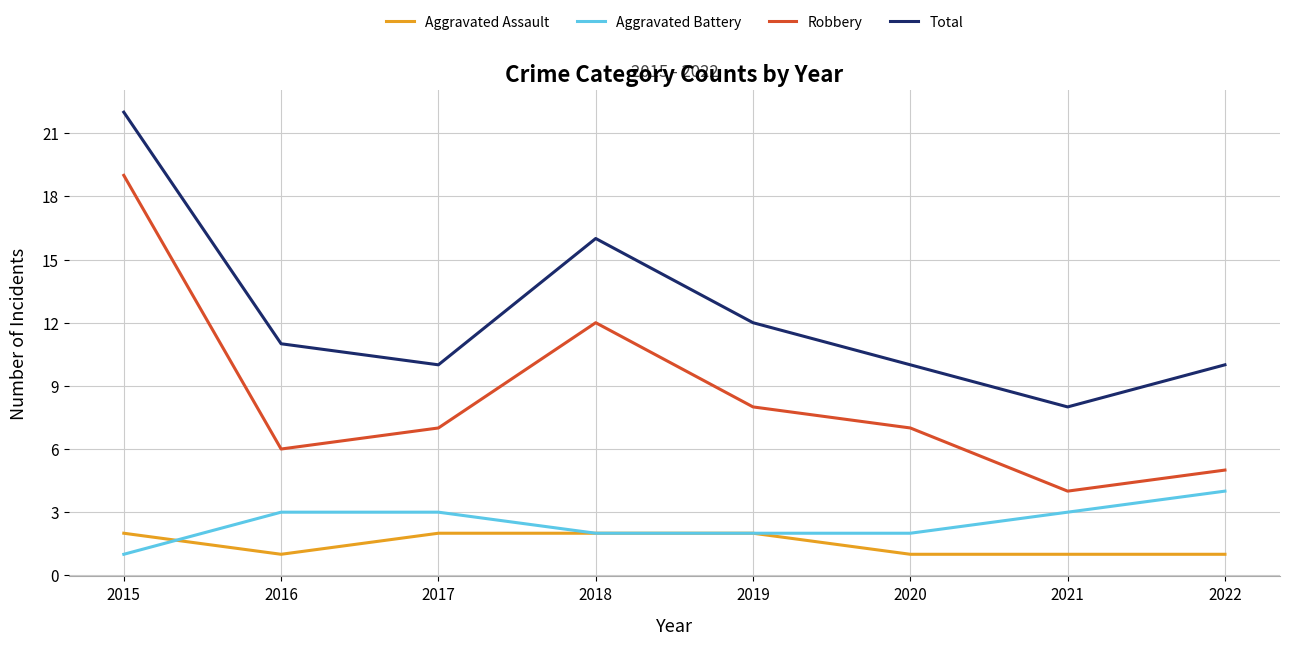

What is the approximate value of Total at 2021?

8